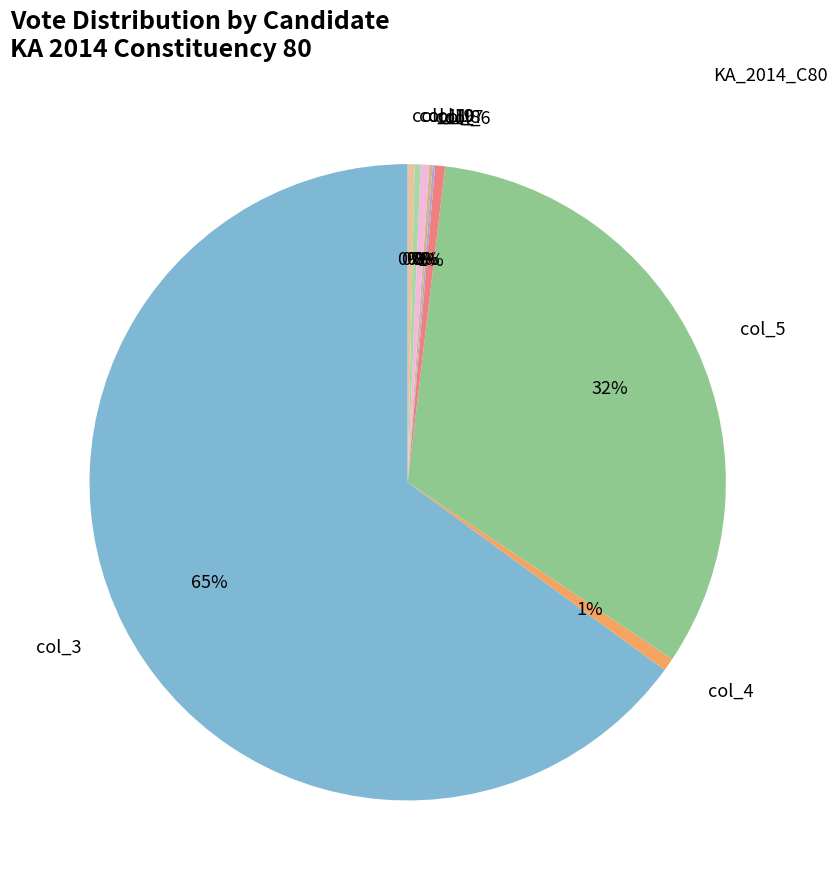

Is it true that col_6 is 1% of the pie?

True